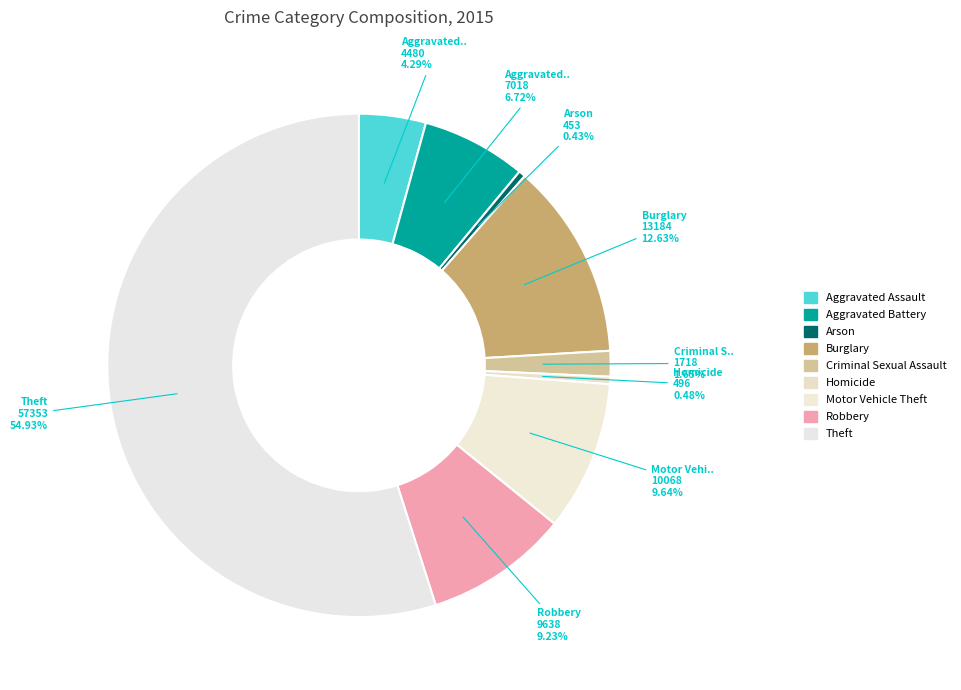

To the nearest percent, what is the difference between the largest and smallest slice percentages?

54%